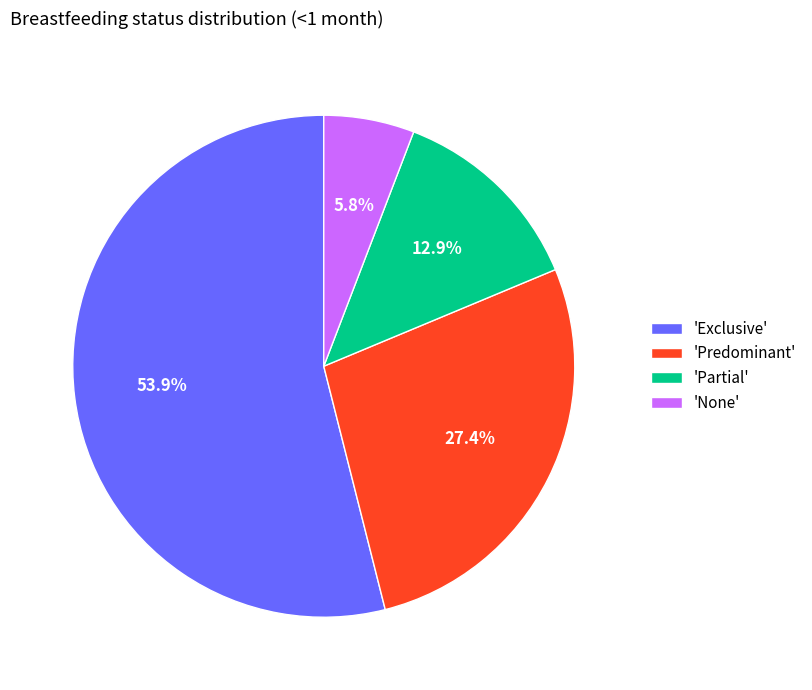

How much of the chart is everything except 'Exclusive'?

46.1%